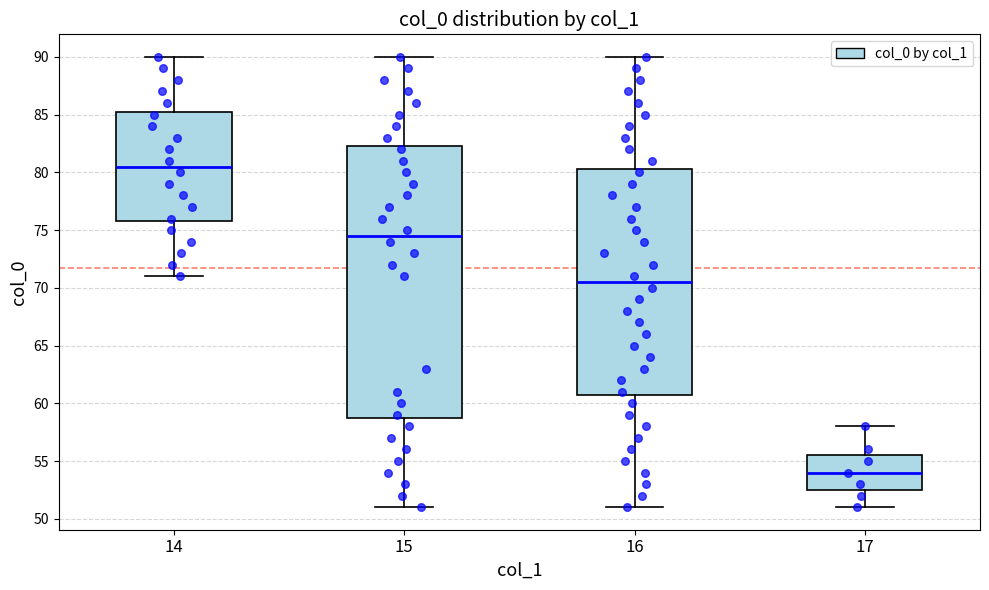

Reading left to right, read every box against the y-axis: the position of its median line, the range the box covers, and the ends of its whiskers. The values are not printed on the chart, so give them approximately, as read against the axis.

14: median 80.5, box 76.0 to 85.5, whiskers 71.0 to 90.0
15: median 74.5, box 59.0 to 82.5, whiskers 51.0 to 90.0
16: median 70.5, box 61.0 to 80.5, whiskers 51.0 to 90.0
17: median 54.0, box 52.5 to 55.5, whiskers 51.0 to 58.0